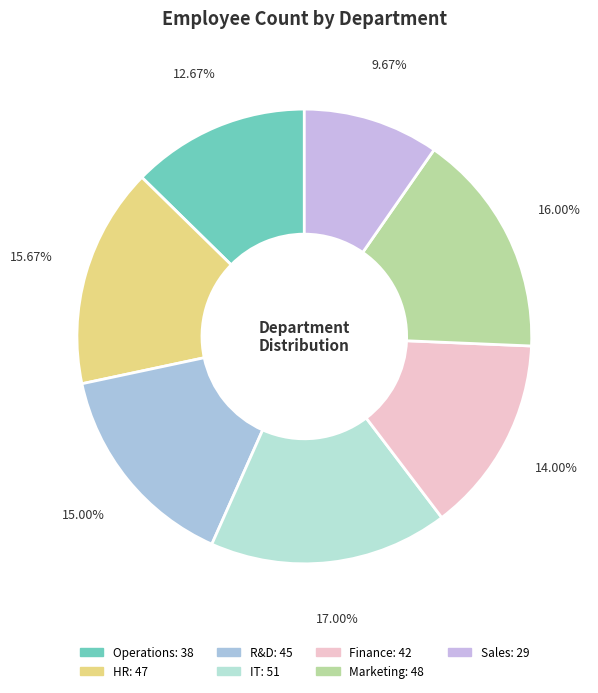

What is the change in value from HR to Marketing?

+1